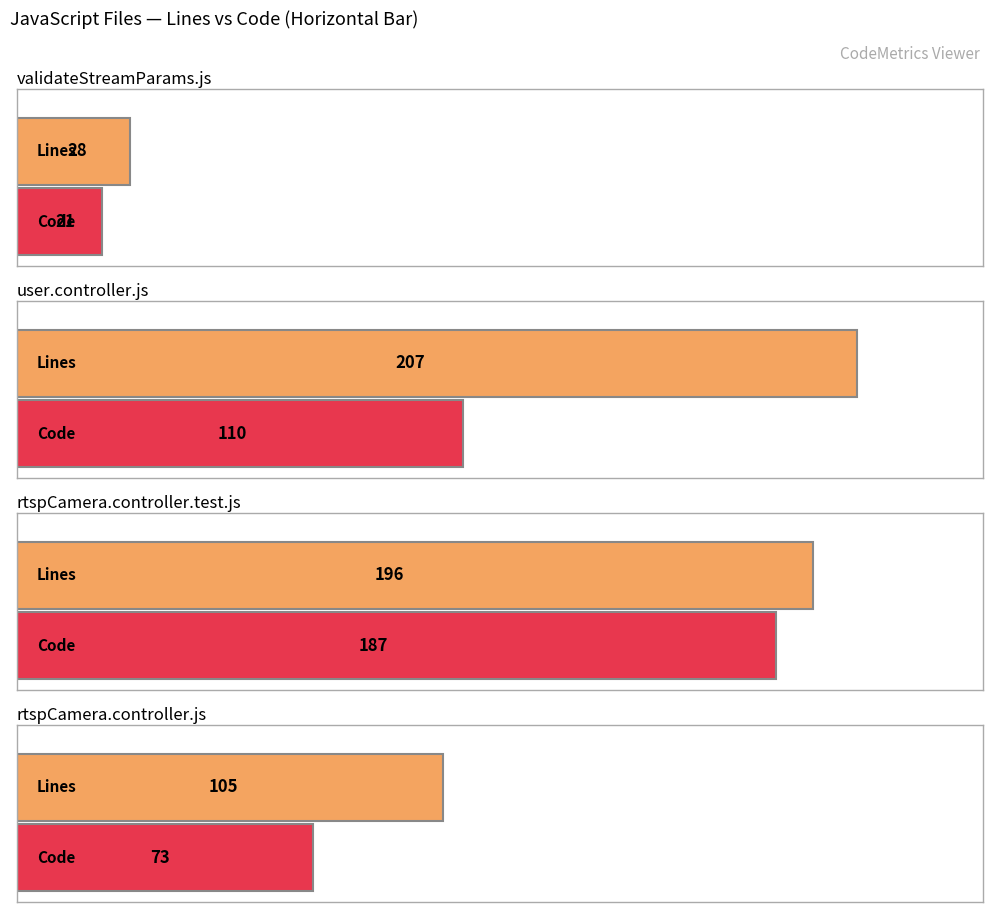

True or false: Blanks has a value of 10 at rtspCamera.controller.test.js.

False